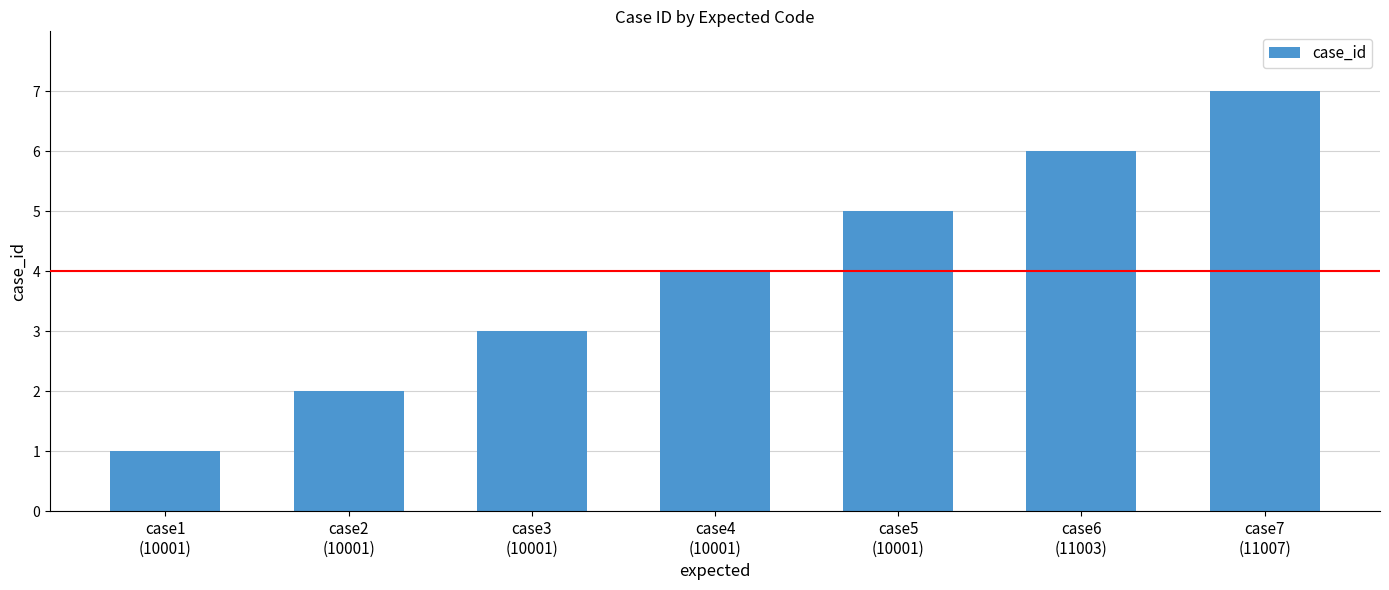

The chart shows a value of 10 at case7
(11007). True or false?

False